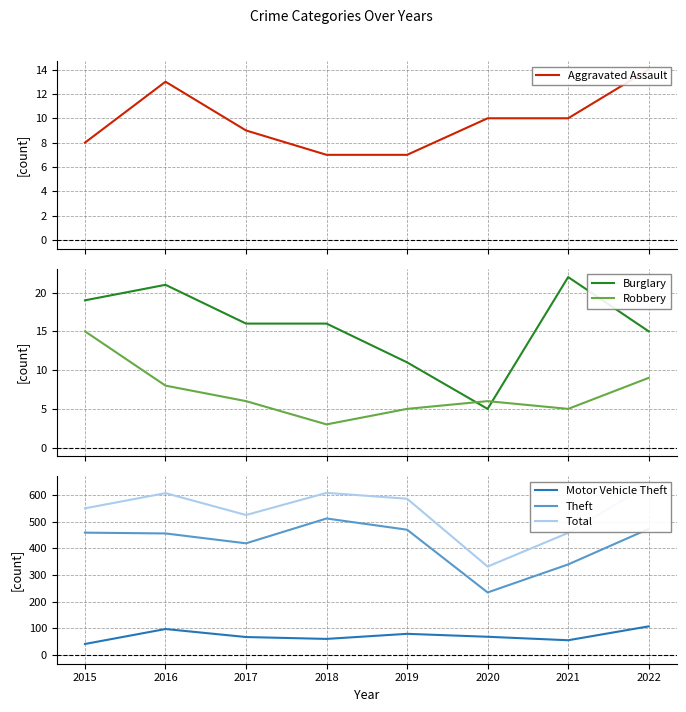

At which category does Burglary reach its first local valley?

2020